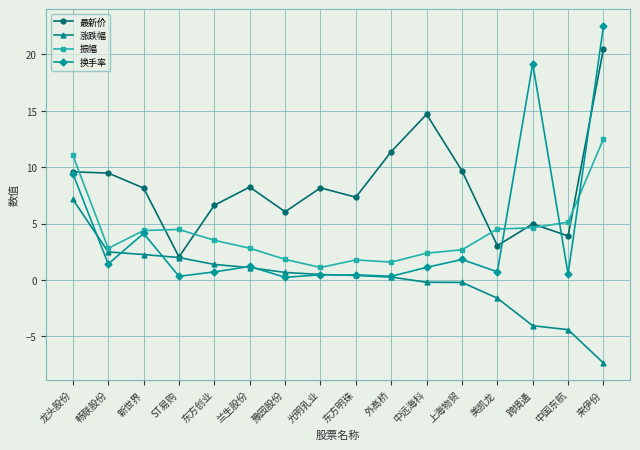

Is it true that 换手率 equals 0.2 at 豫园股份?

True